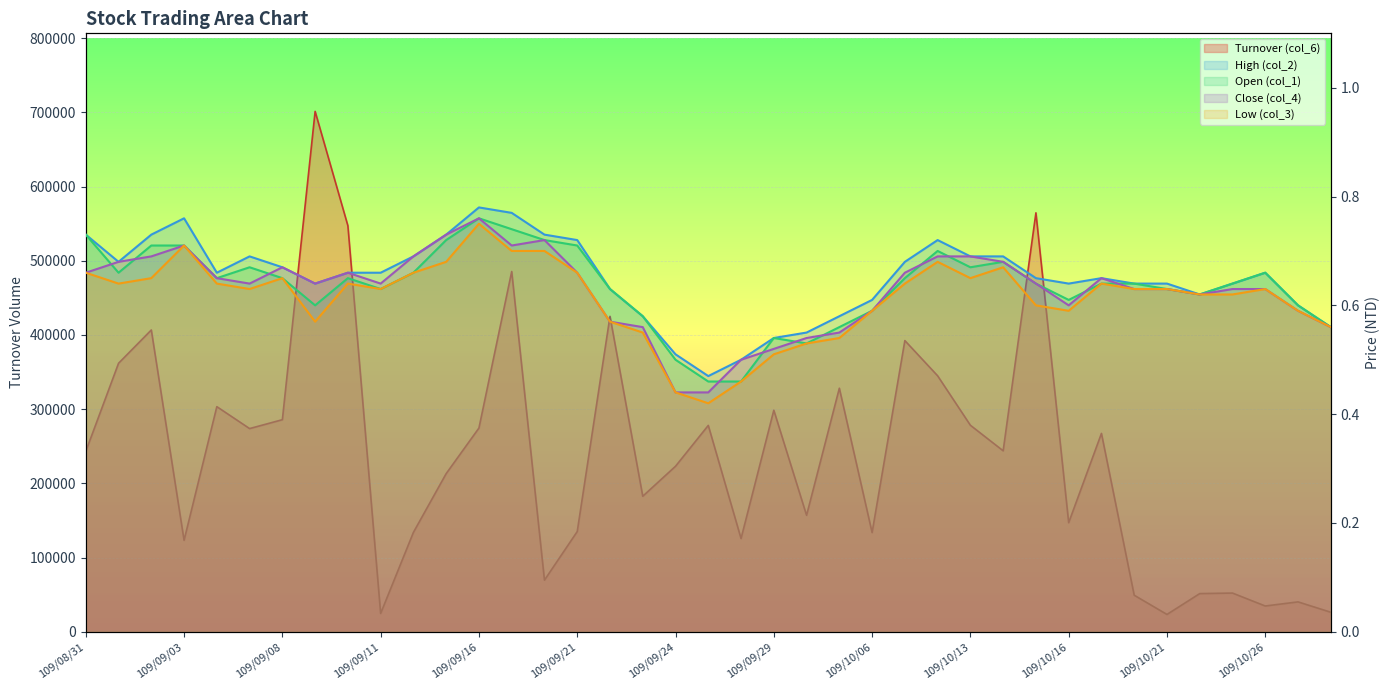

What is the smallest value displayed?

0.4